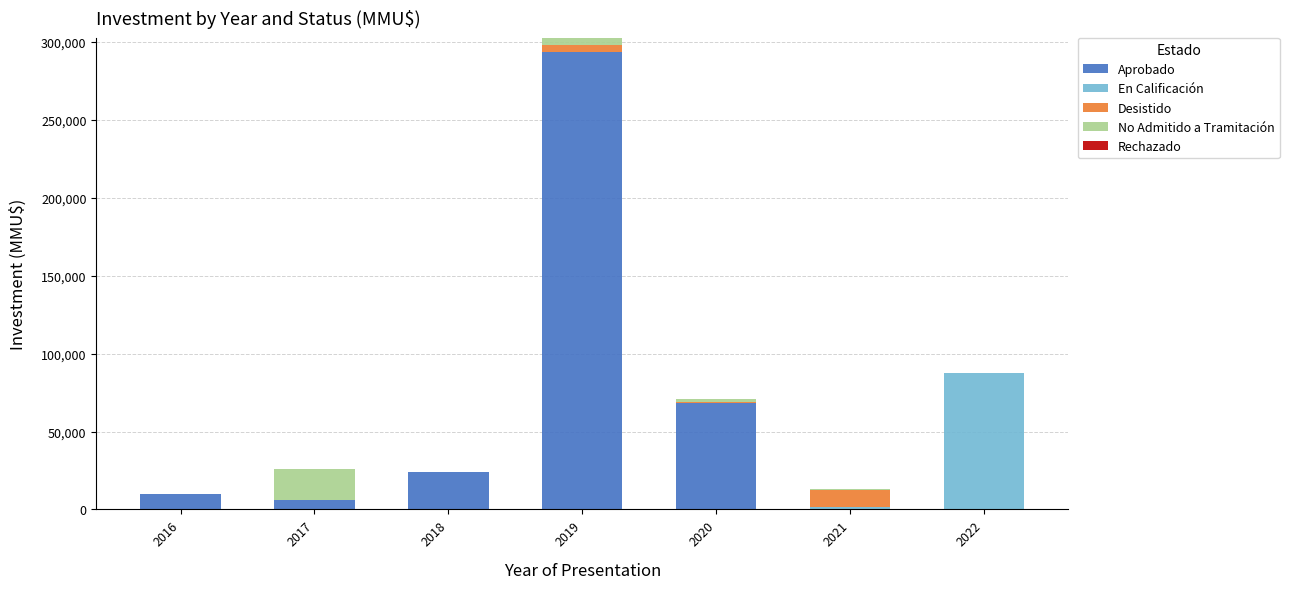

At which category is the sum across all series the highest?

2019